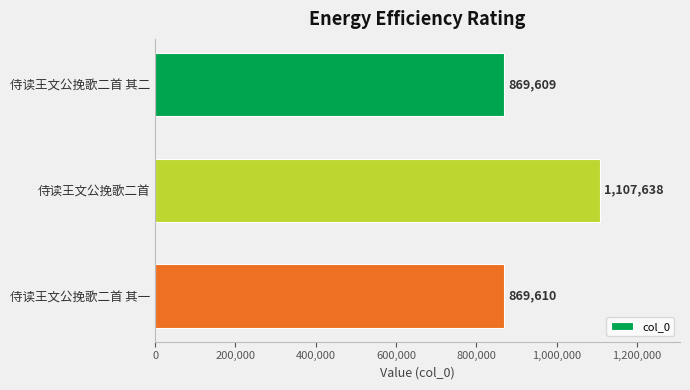

Reading bottom to top, list all the values displayed in this chart.

侍读王文公挽歌二首 其一=869610	侍读王文公挽歌二首=1107638	侍读王文公挽歌二首 其二=869609